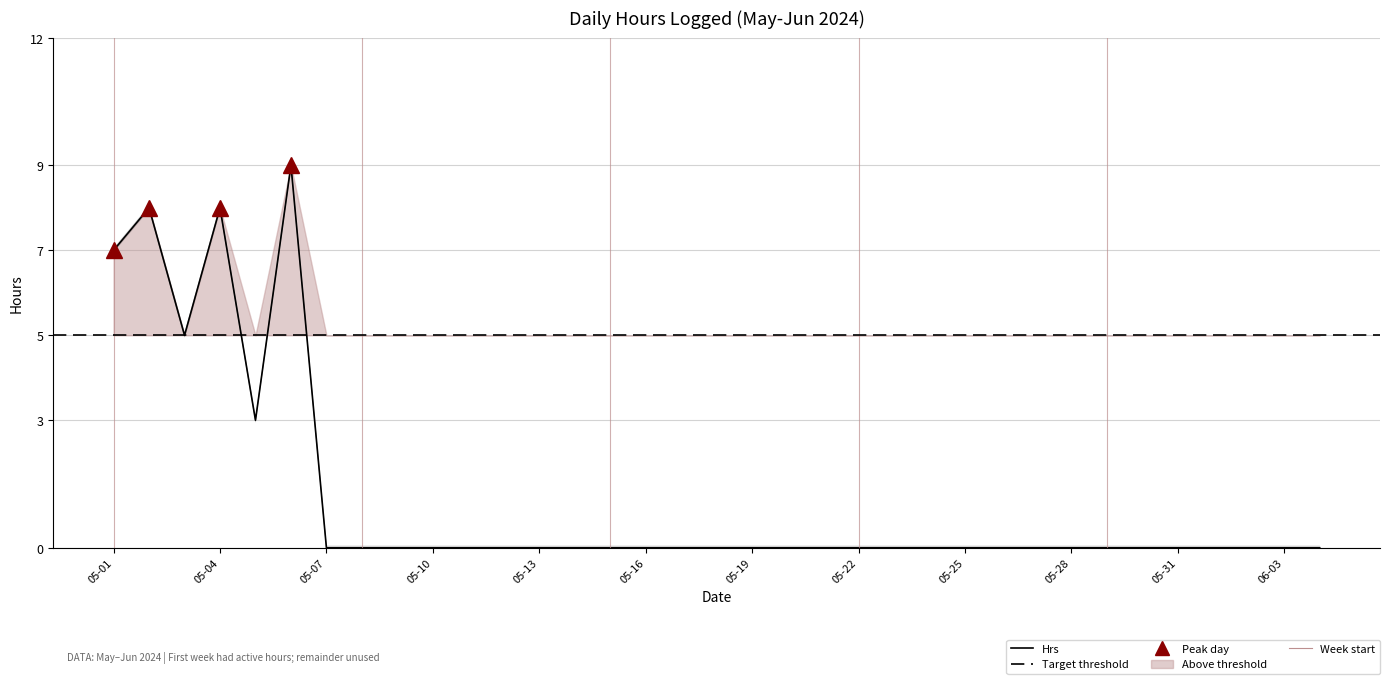

Rank the categories by value from lowest to highest.

2024-05-07, 2024-05-08, 2024-05-09, 2024-05-10, 2024-05-11, 2024-05-12, 2024-05-13, 2024-05-14, 2024-05-15, 2024-05-16, 2024-05-17, 2024-05-18, 2024-05-19, 2024-05-20, 2024-05-21, 2024-05-22, 2024-05-23, 2024-05-24, 2024-05-25, 2024-05-26, 2024-05-27, 2024-05-28, 2024-05-29, 2024-05-30, 2024-05-31, 2024-06-01, 2024-06-02, 2024-06-03, 2024-06-04, 2024-05-05, 2024-05-03, 2024-05-01, 2024-05-02, 2024-05-04, 2024-05-06